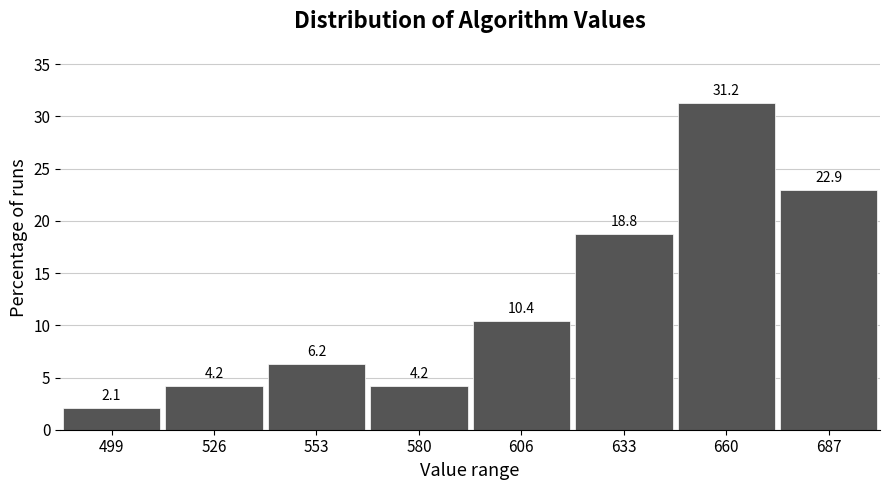

What is the height of the bar covering 595 to 620 on the x-axis? The bar edges are not printed on the chart, so give them approximately, as read against the axis.

10.4